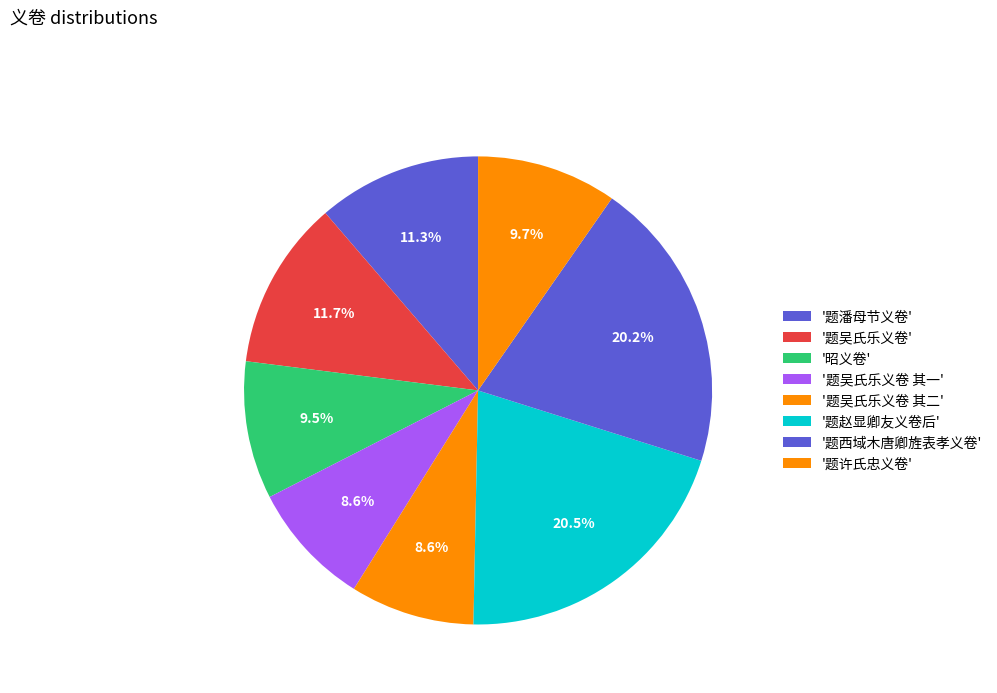

Which category has the biggest portion of the pie?

题赵显卿友义卷后